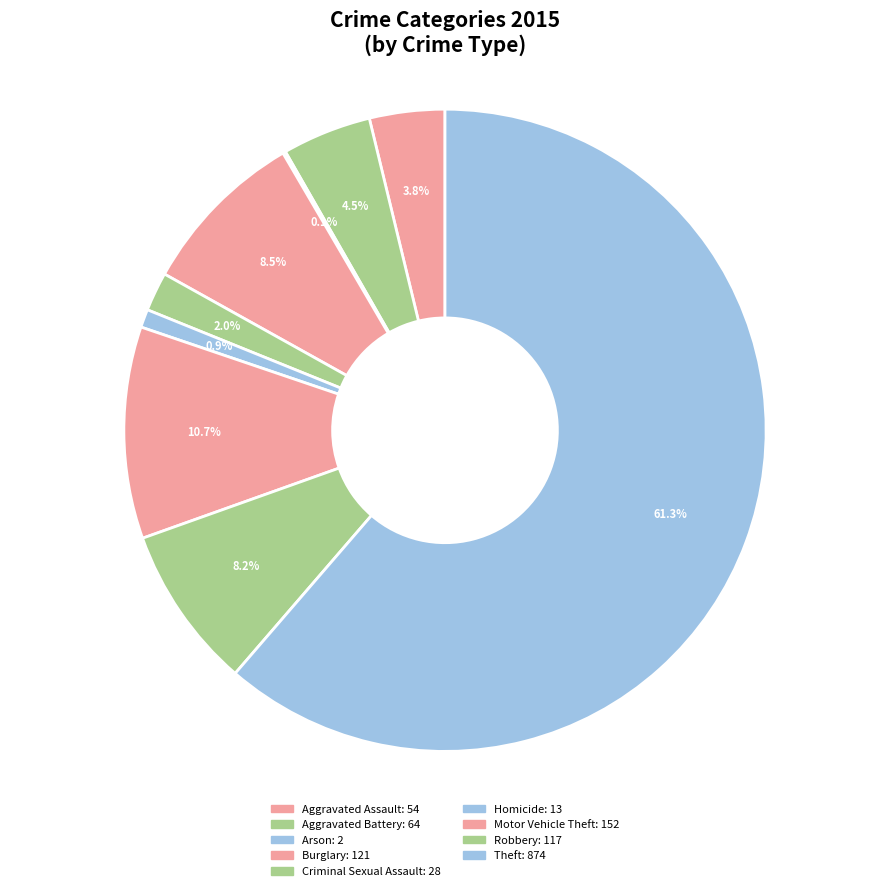

Which has a higher value, Motor Vehicle Theft or Aggravated Assault?

Motor Vehicle Theft